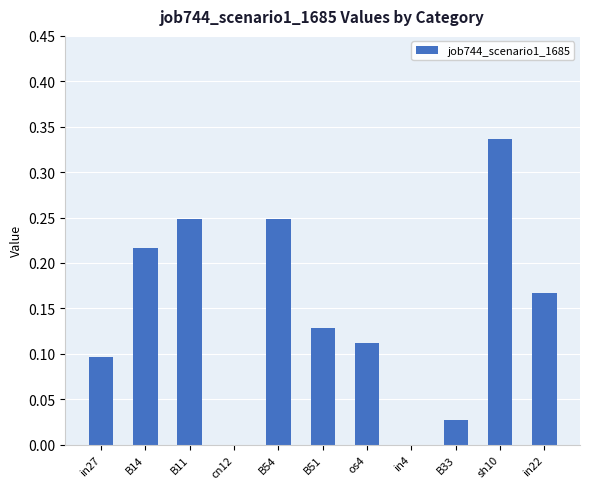

What is the change in value from B11 to B33?

-0.2